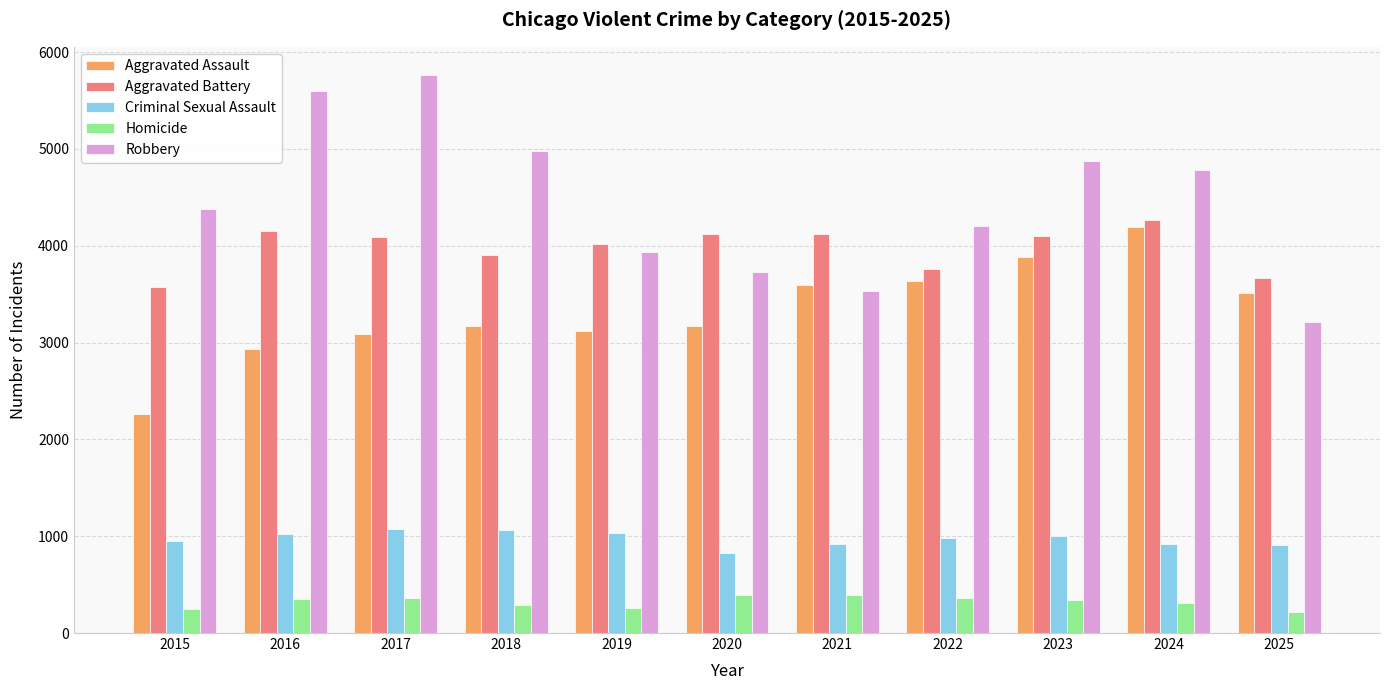

Which category has the lowest value in the Aggravated Battery series?

2015